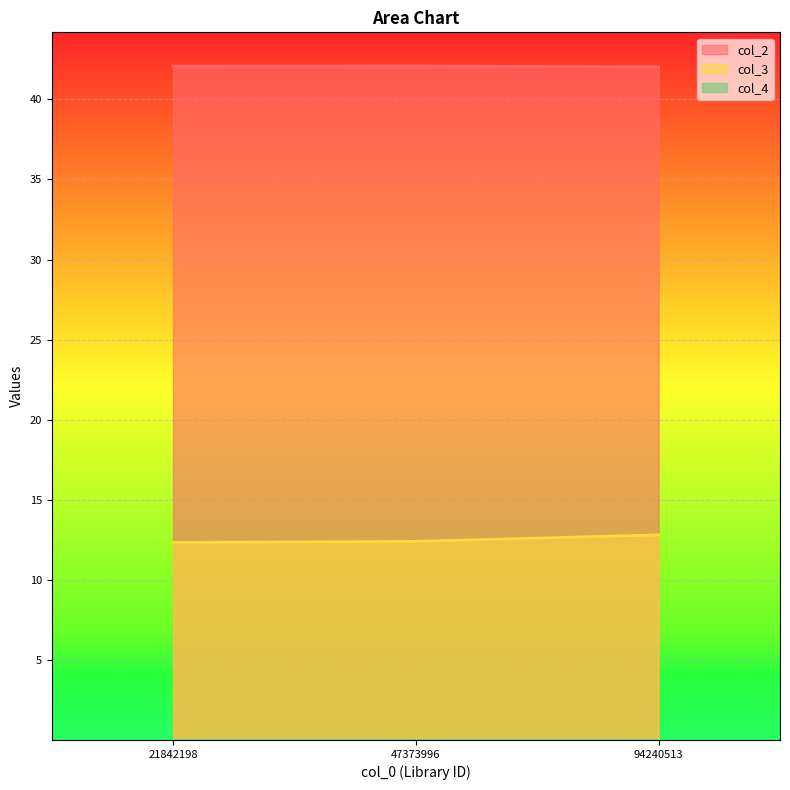

Which category has the highest value in the col_3 series?

94240513